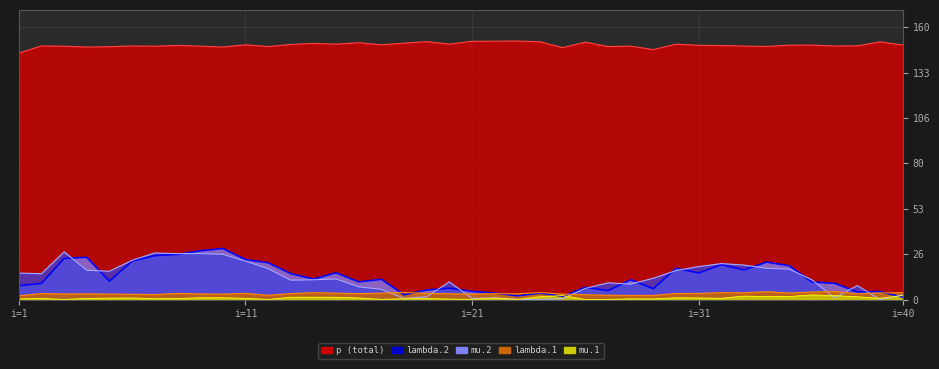

At 7, list the series in order from largest to smallest.

p, mu.2, lambda.2, lambda.1, mu.1